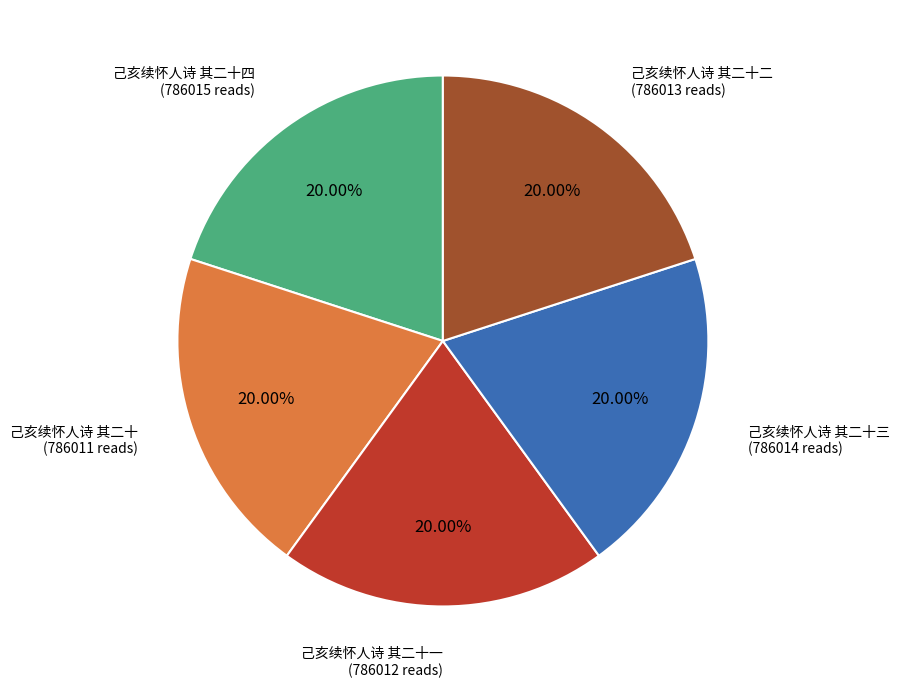

Does any single category account for the majority?

No